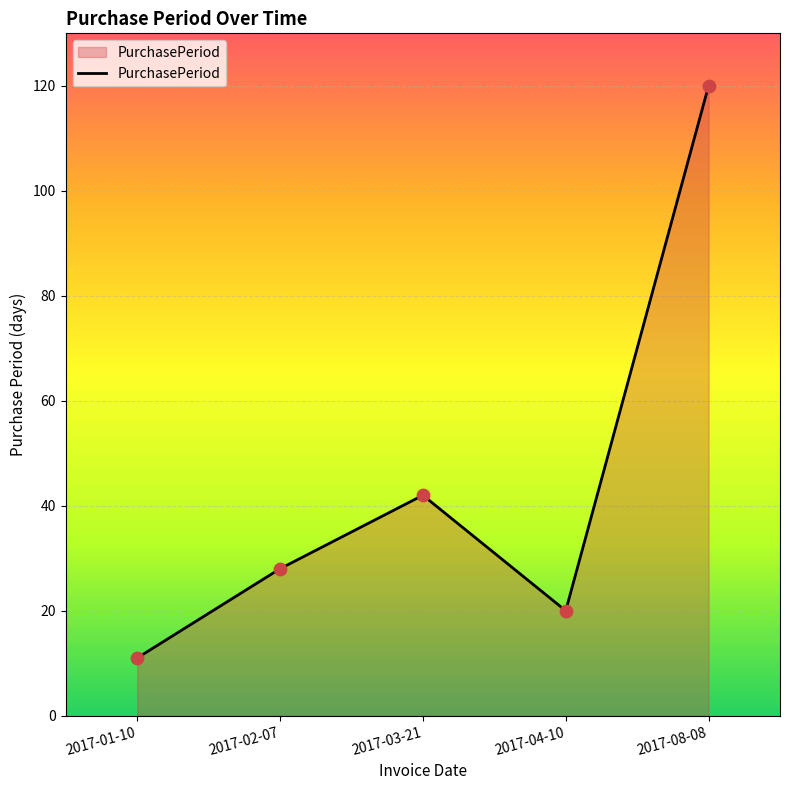

Between 2017-02-07 and 2017-01-10, which is larger?

2017-02-07